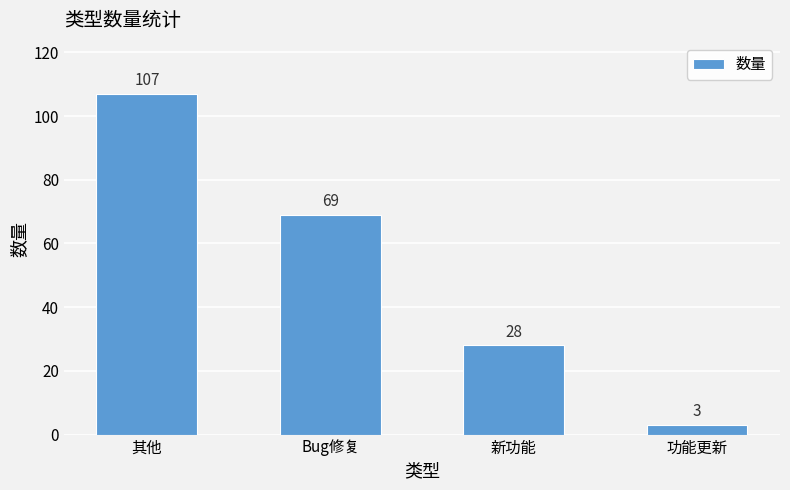

What position from the right is 新功能?

2